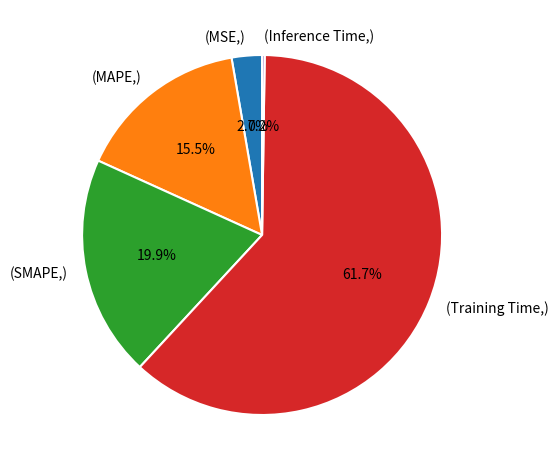

Between (SMAPE,) and (MSE,), which is larger?

(SMAPE,)